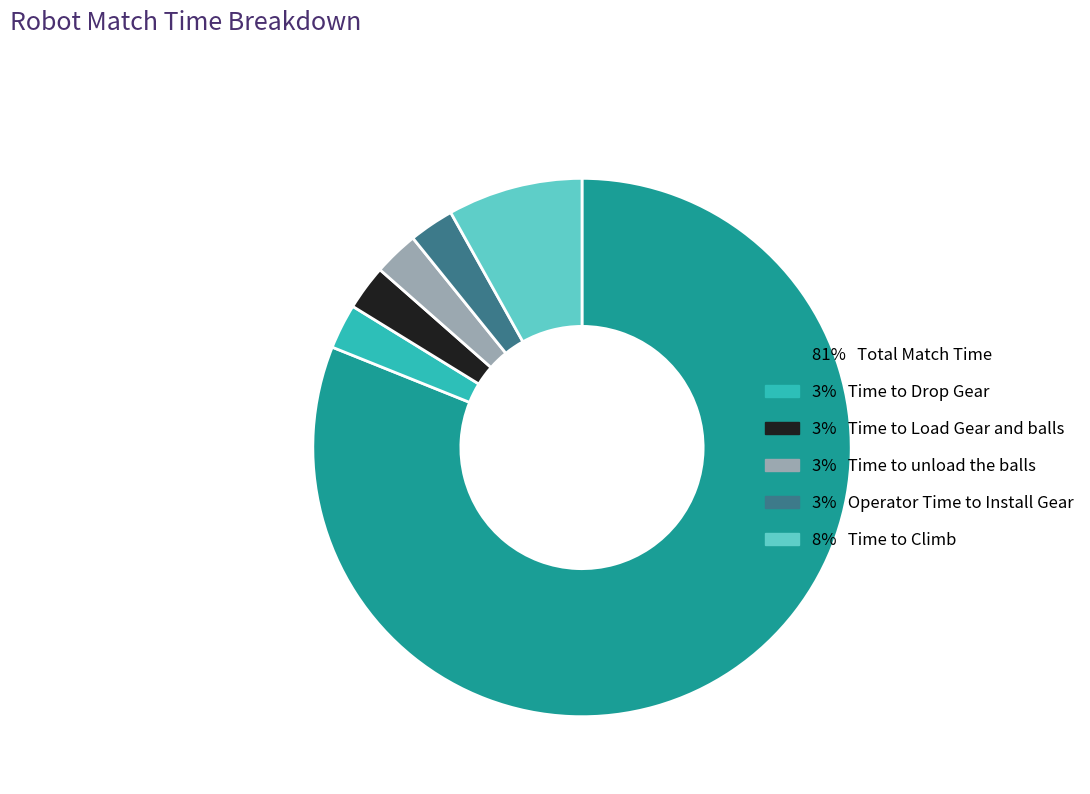

Is there a majority slice in this chart?

Yes